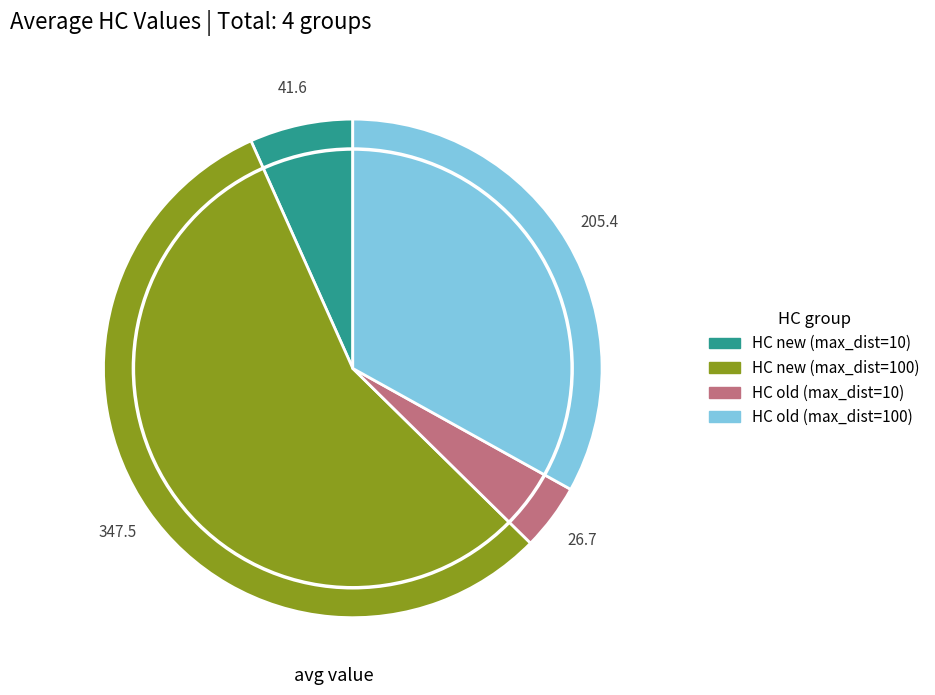

Count the number of slices in the pie.

4